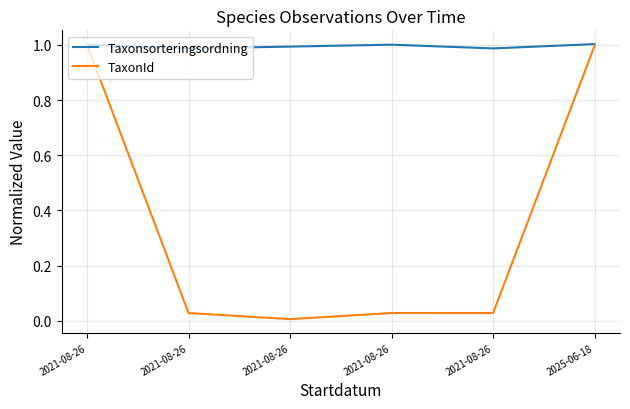

How many lines are shown in the chart?

2